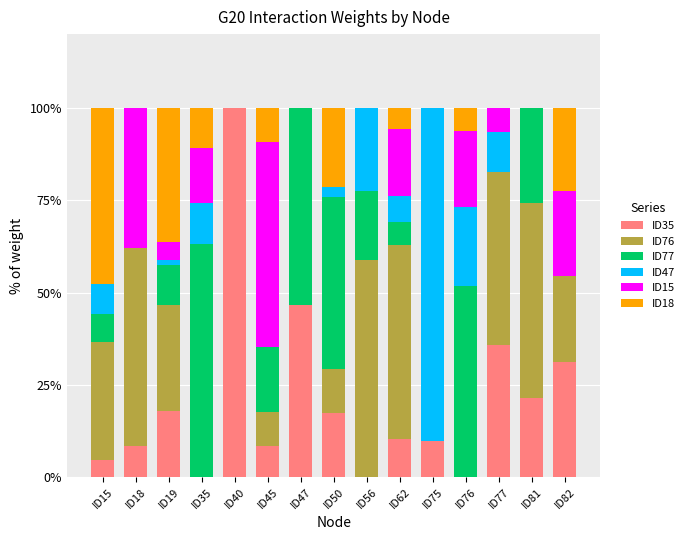

What is the highest value of the ID35 series?

100.0